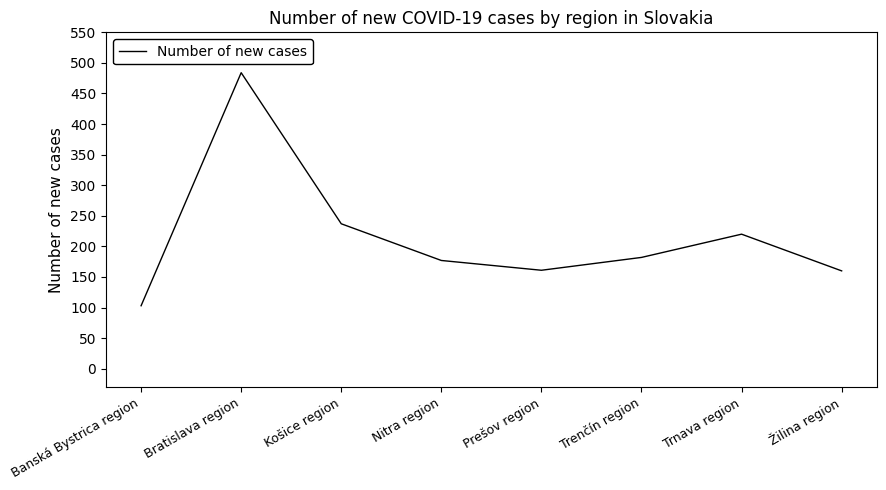

True or false: the data shows 484 at Bratislava region.

True